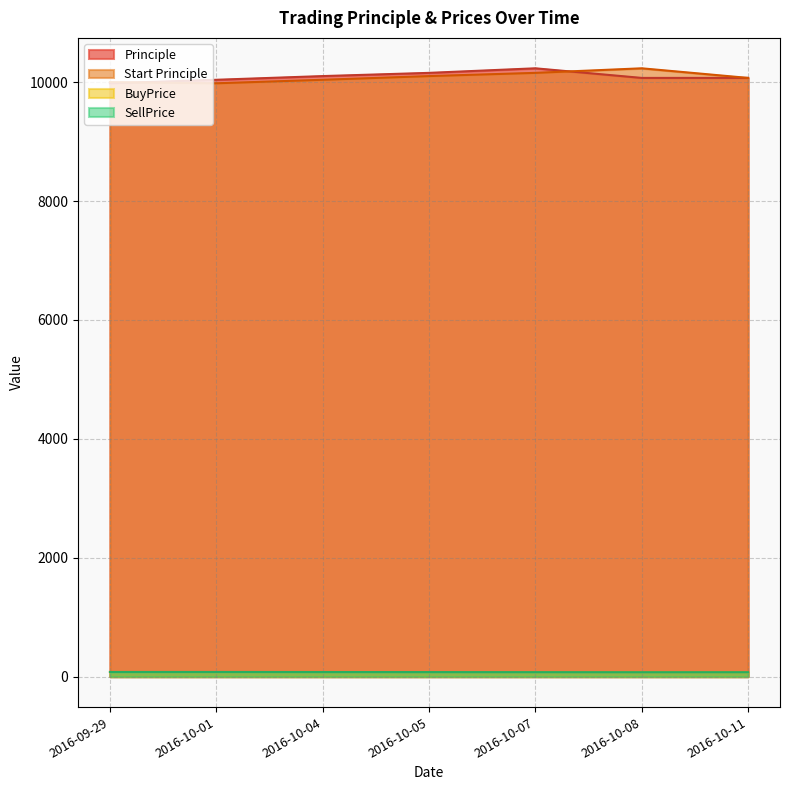

What is the label of the 1st point from the left?

2016-09-29